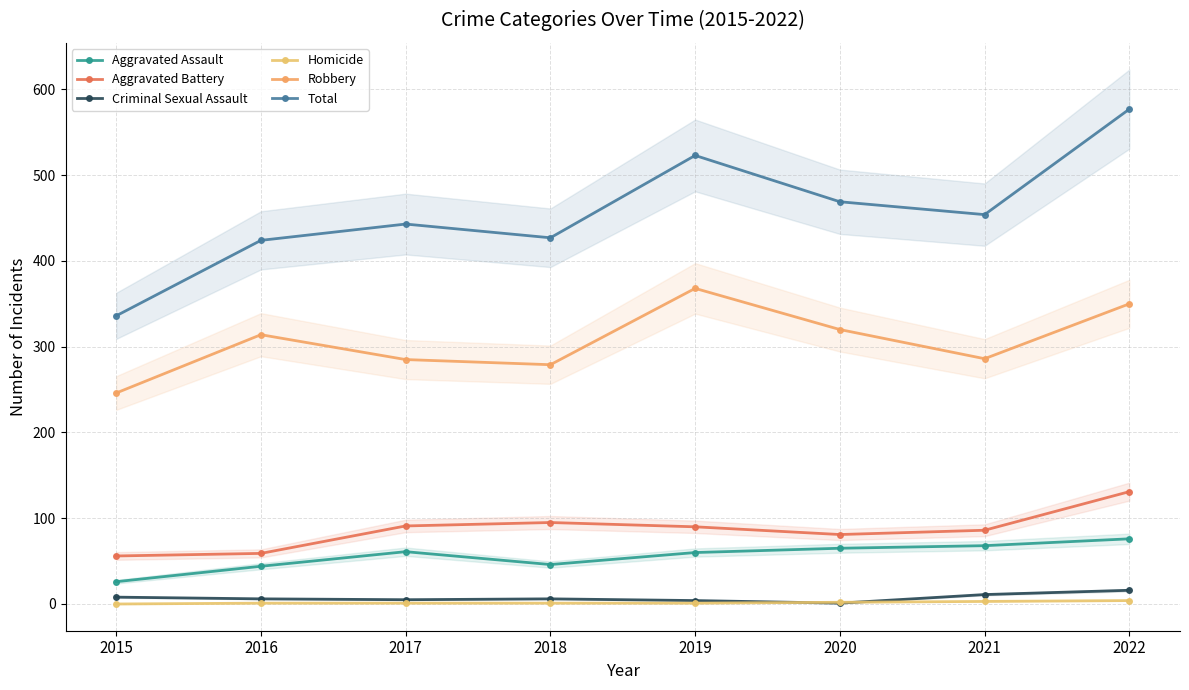

In Robbery, how many points are lower than both neighbors (excluding endpoints)?

2